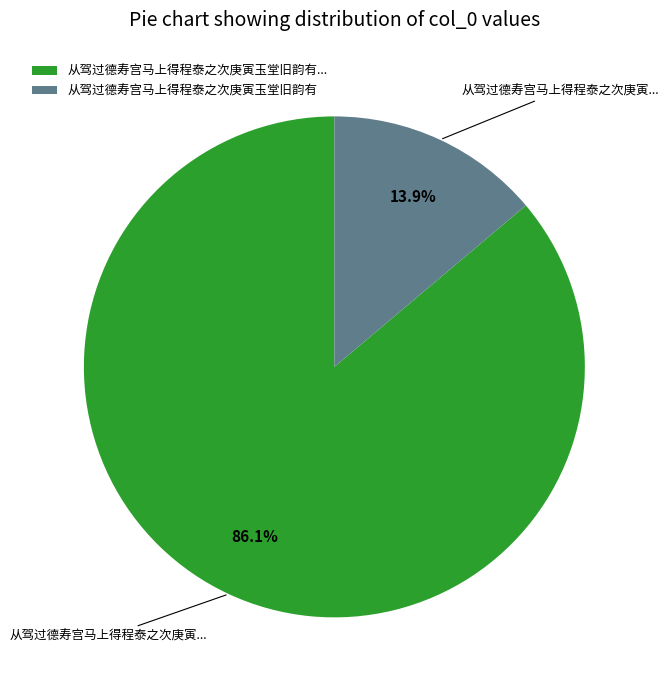

Which category has the biggest portion of the pie?

从驾过德寿宫马上得程泰之次庚寅玉堂旧韵有...